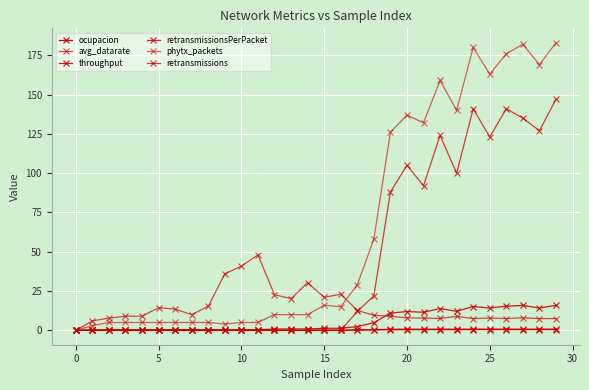

What is the difference between the second highest and second lowest values in the throughput series?

15.7